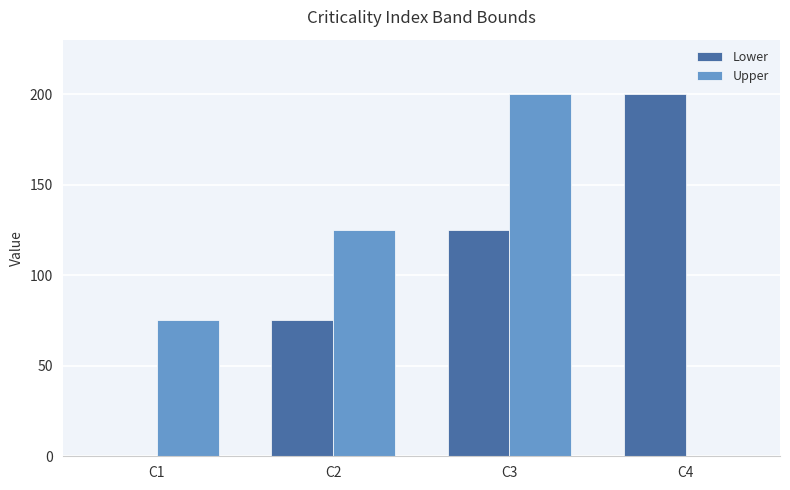

Reading right to left, transcribe all the data shown in this chart.

Lower: C4=200	C3=125	C2=75	C1=0
Upper: C4=0	C3=200	C2=125	C1=75